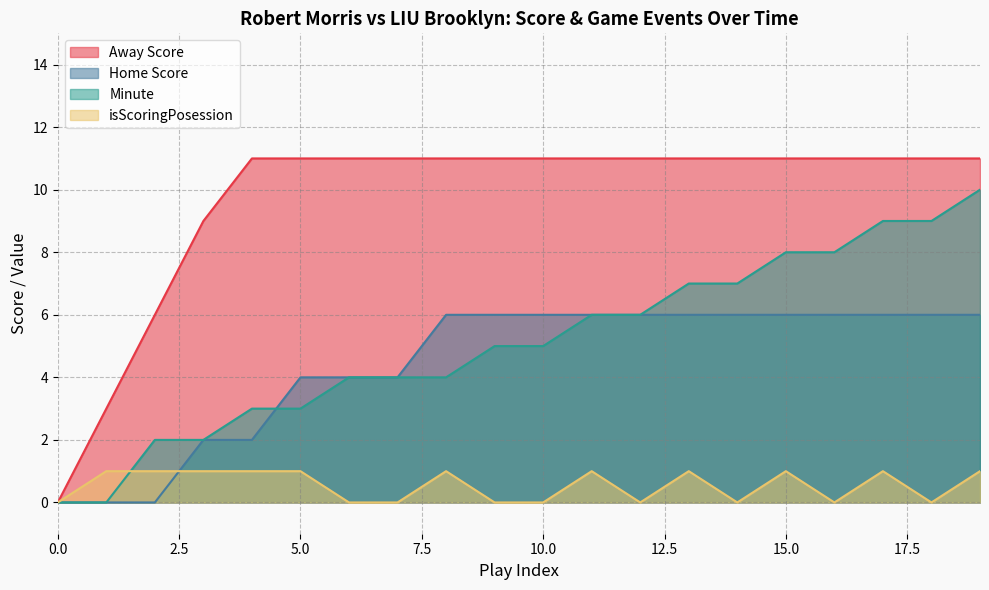

At how many categories does at least one series exceed 9?

16